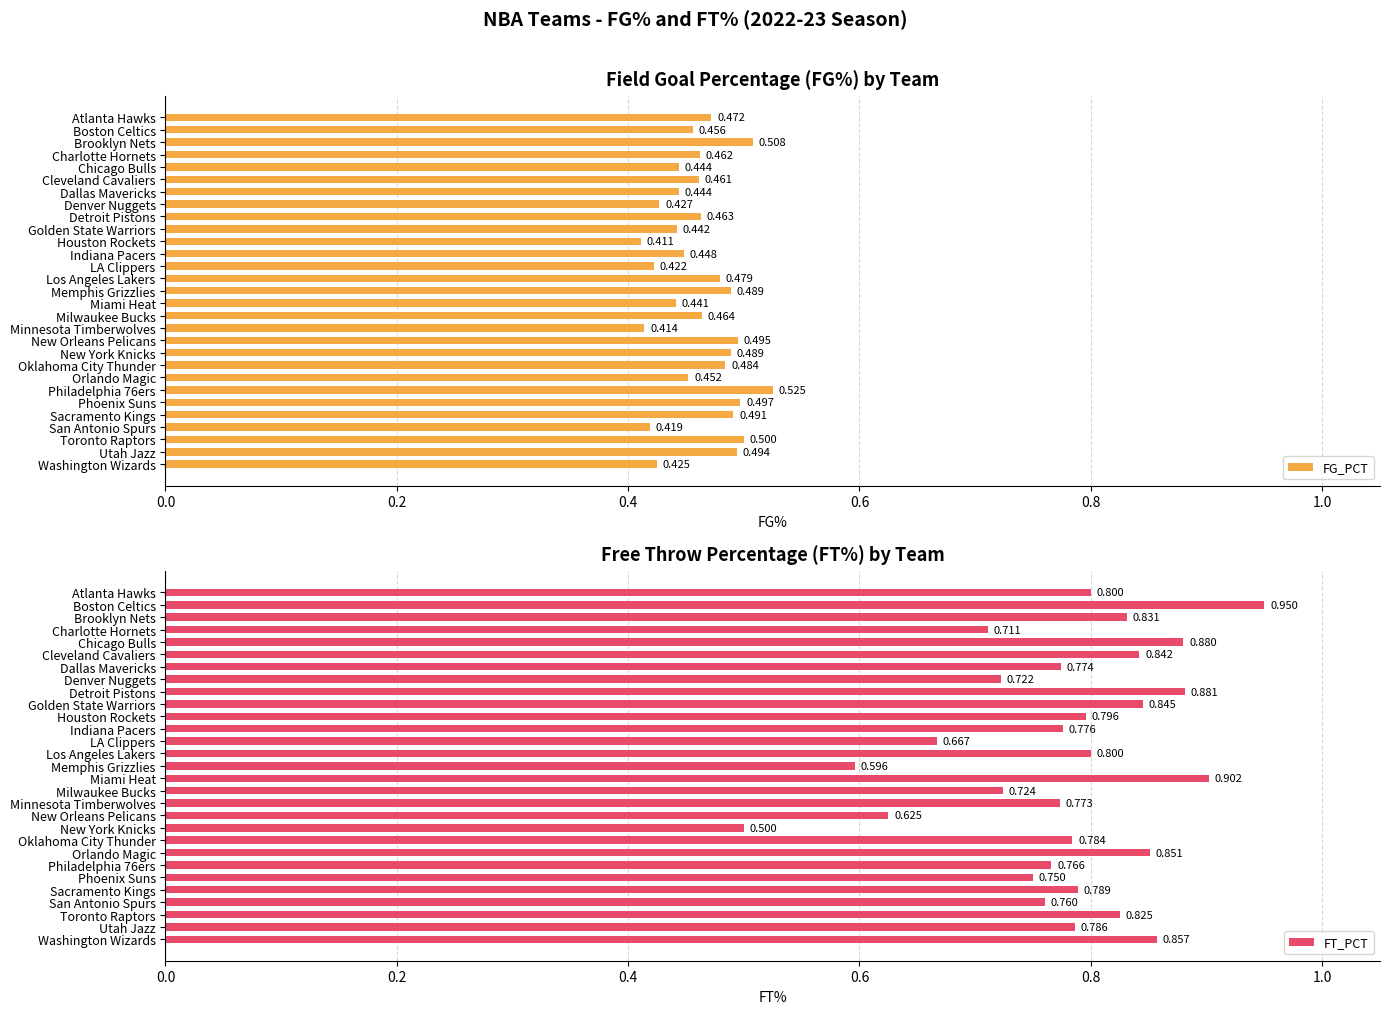

Where is FG_PCT nearest to the value 0?

Houston Rockets